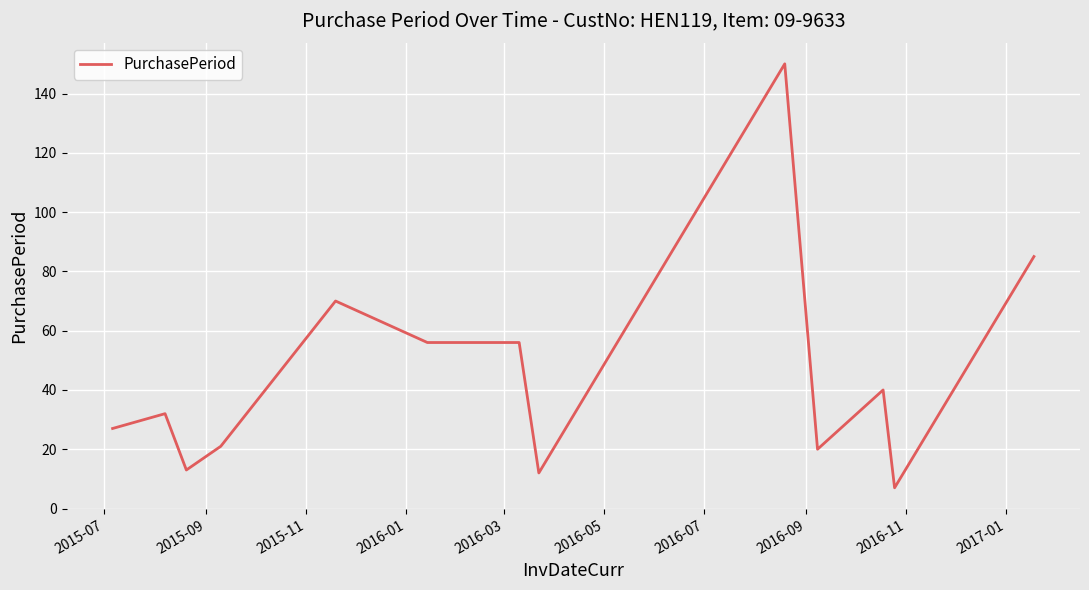

What is the greatest value displayed?

150